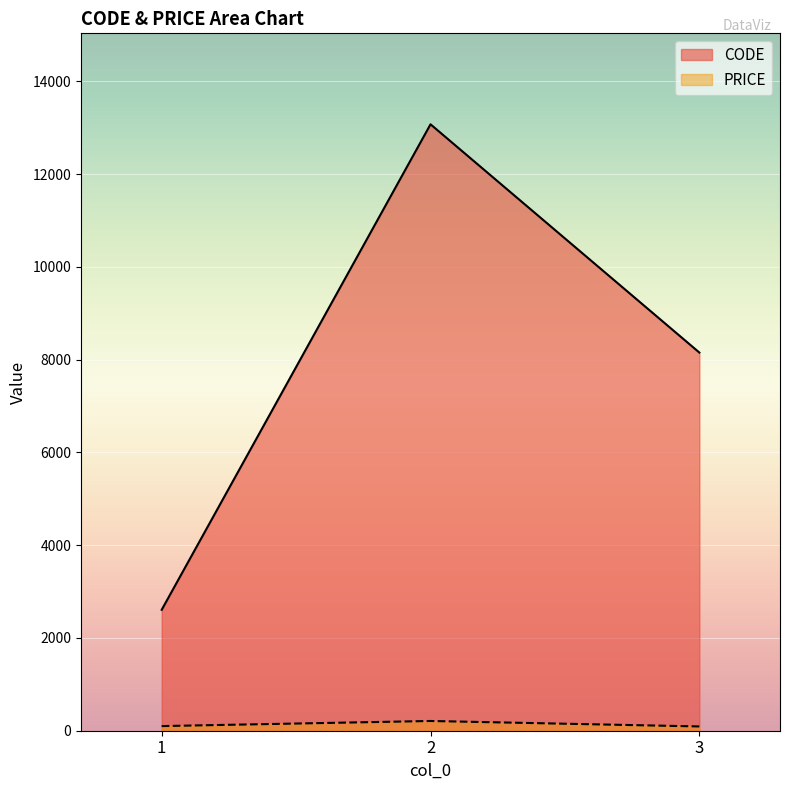

List the series in order of their peak value, highest first.

CODE, PRICE